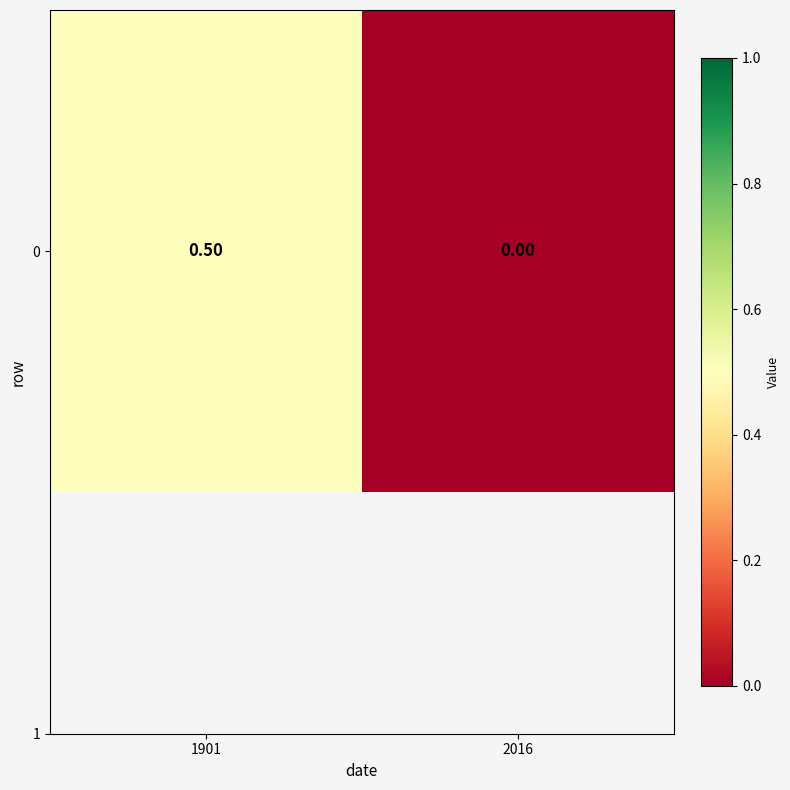

What is the greatest value displayed?

0.5